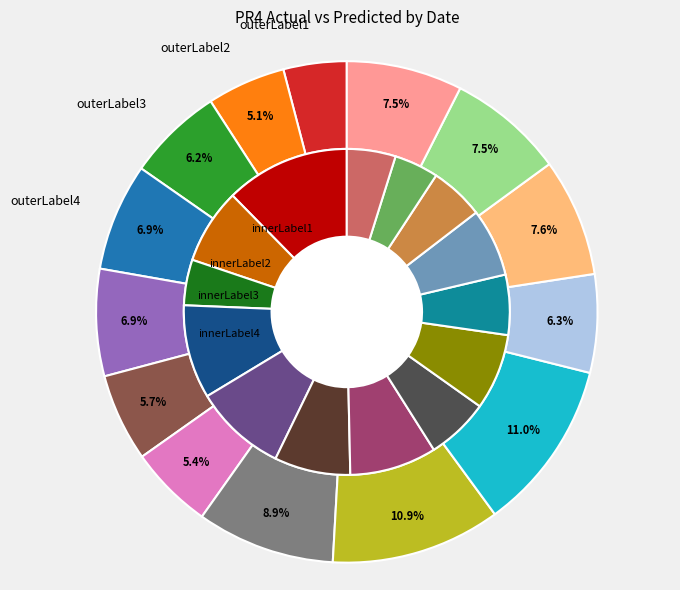

To the nearest percent, what is the difference between the 6/25 and 6/18 slice percentages?

4%